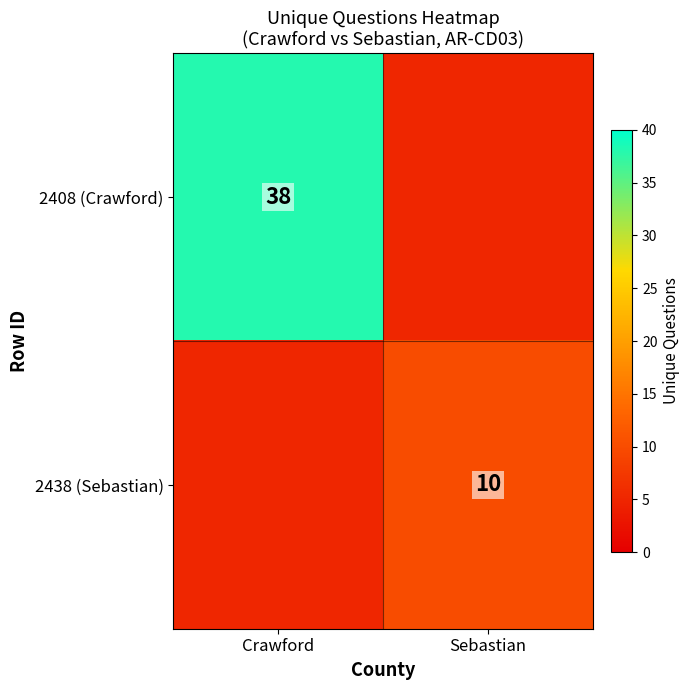

What is the maximum value shown in the chart?

38